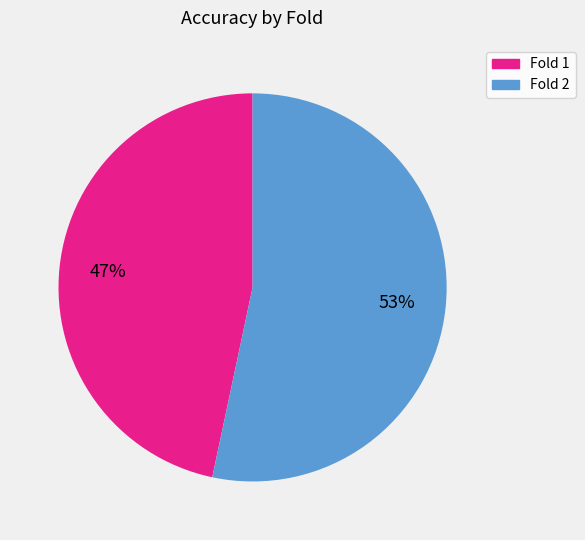

Does any single category account for the majority?

Yes